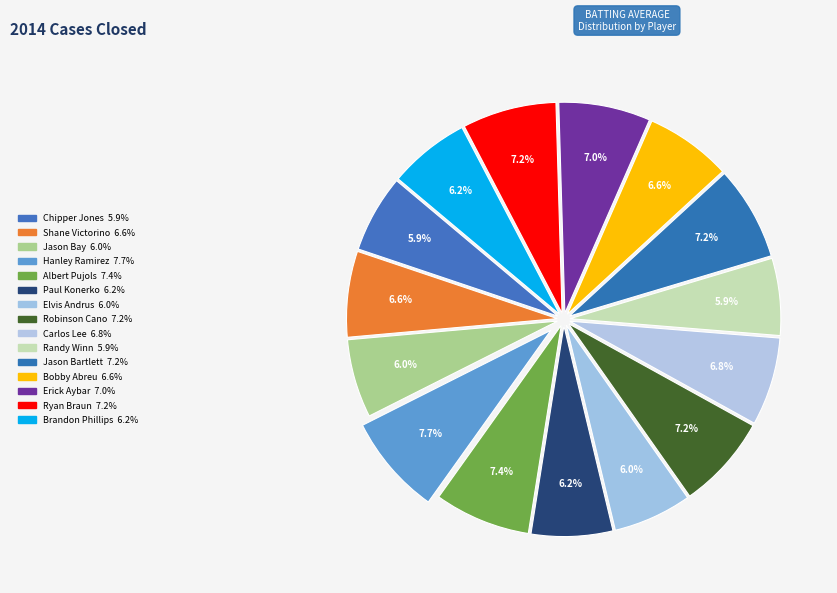

Is it true that Paul Konerko is 6% of the pie?

True